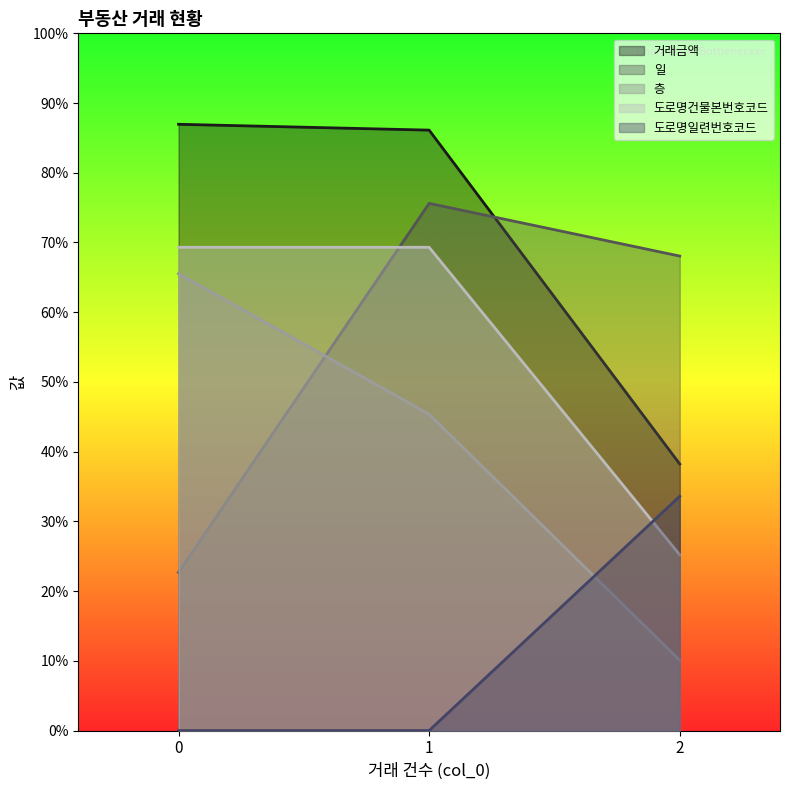

What are all the series names shown in the legend?

거래금액, 일, 층, 도로명건물본번호코드, 도로명일련번호코드